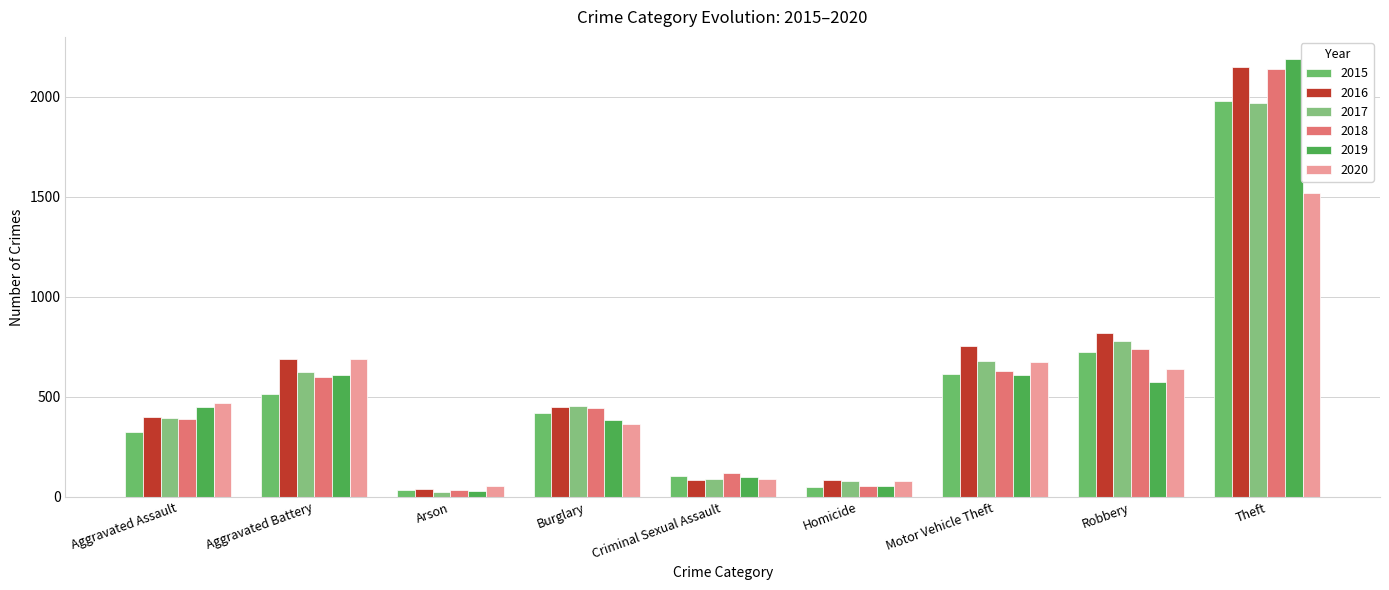

The value of 2019 at Burglary is 83. True or false?

False